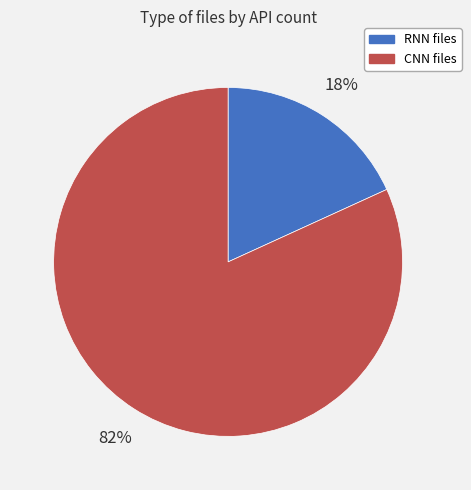

Count the number of slices in the pie.

2